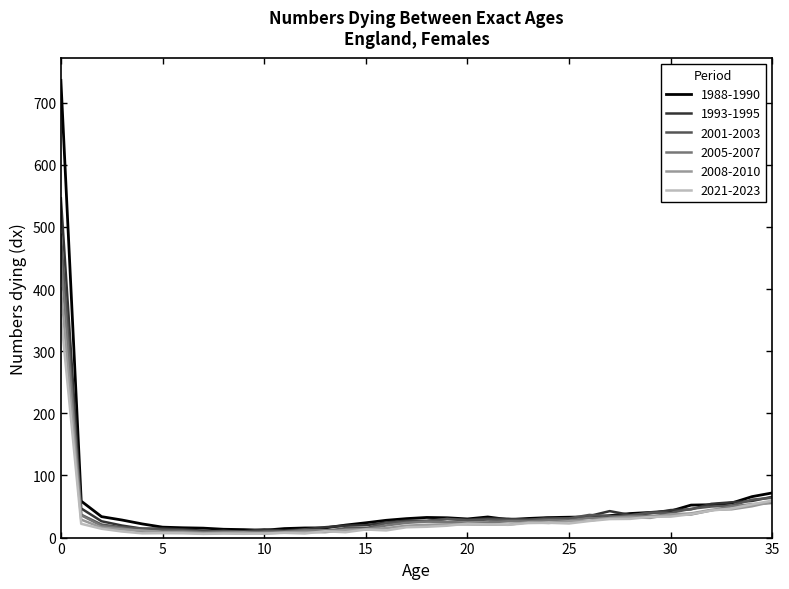

What is the sum of all 2005-2007 values?

1297.6